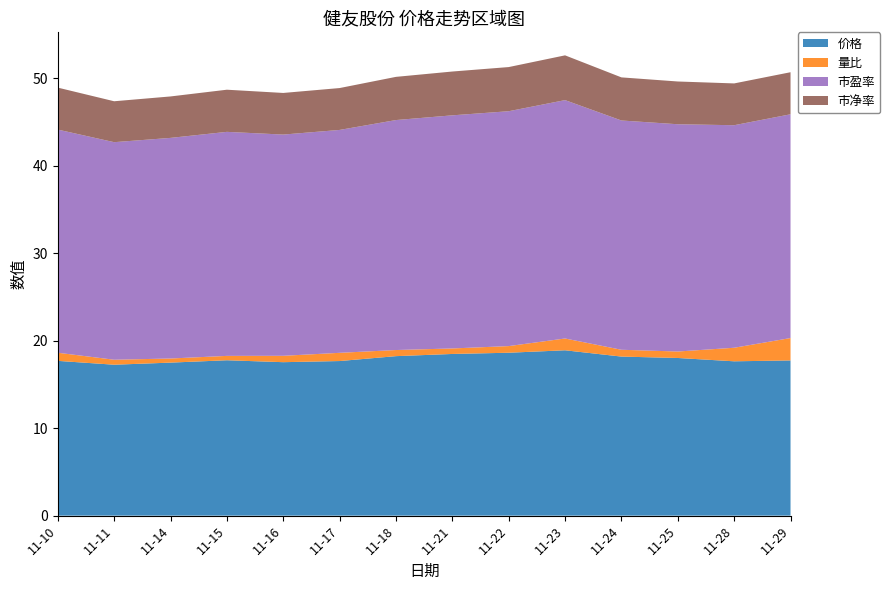

Reading left to right, list all the values displayed in this chart.

价格: 11-10=17.7	11-11=17.3	11-14=17.5	11-15=17.8	11-16=17.6	11-17=17.7	11-18=18.2	11-21=18.5	11-22=18.6	11-23=18.9	11-24=18.2	11-25=18.0	11-28=17.6	11-29=17.8
量比: 11-10=0.9	11-11=0.6	11-14=0.5	11-15=0.5	11-16=0.7	11-17=0.9	11-18=0.7	11-21=0.6	11-22=0.8	11-23=1.4	11-24=0.8	11-25=0.7	11-28=1.6	11-29=2.6
市盈率: 11-10=25.5	11-11=24.9	11-14=25.2	11-15=25.6	11-16=25.3	11-17=25.5	11-18=26.3	11-21=26.7	11-22=26.9	11-23=27.3	11-24=26.2	11-25=26.0	11-28=25.4	11-29=25.6
市净率: 11-10=4.8	11-11=4.7	11-14=4.7	11-15=4.8	11-16=4.8	11-17=4.8	11-18=4.9	11-21=5.0	11-22=5.0	11-23=5.1	11-24=4.9	11-25=4.9	11-28=4.8	11-29=4.8